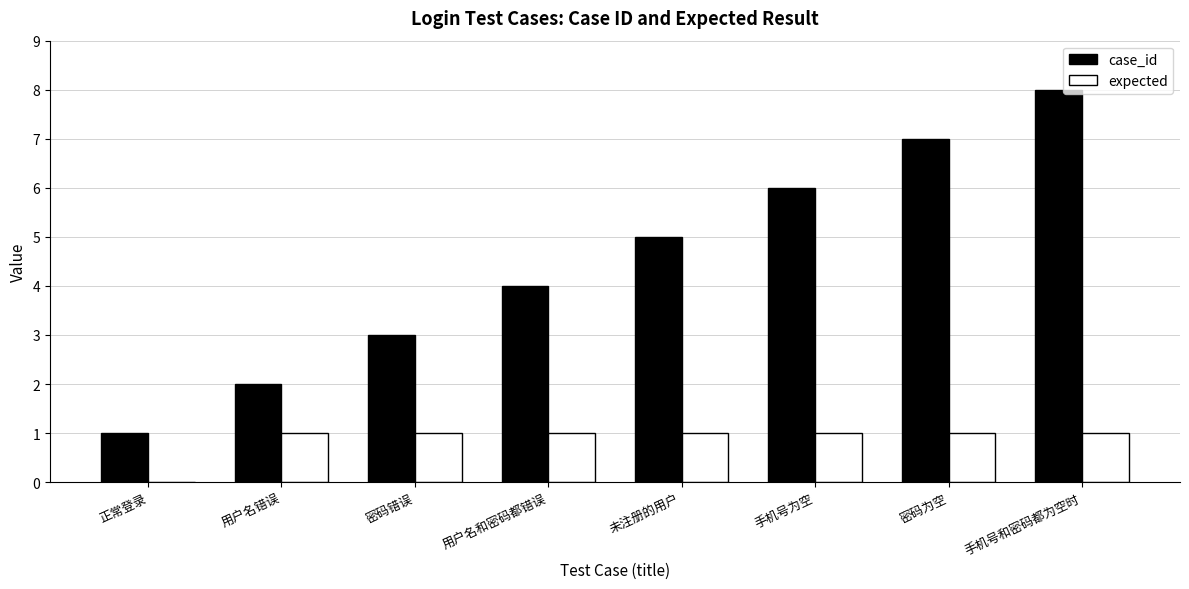

What value does the case_id series have at 手机号和密码都为空时?

8